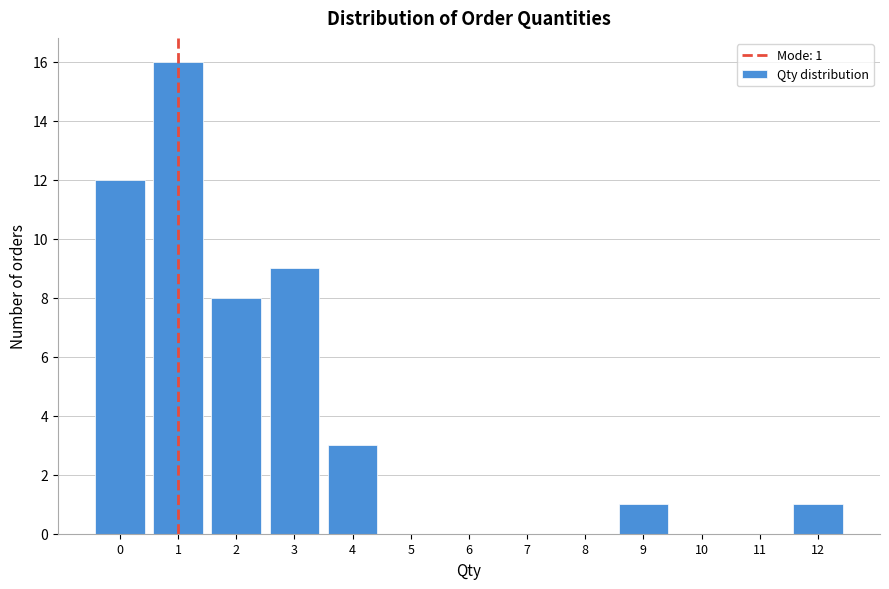

Which range on the x-axis has the tallest bar?

0.5 to 1.5